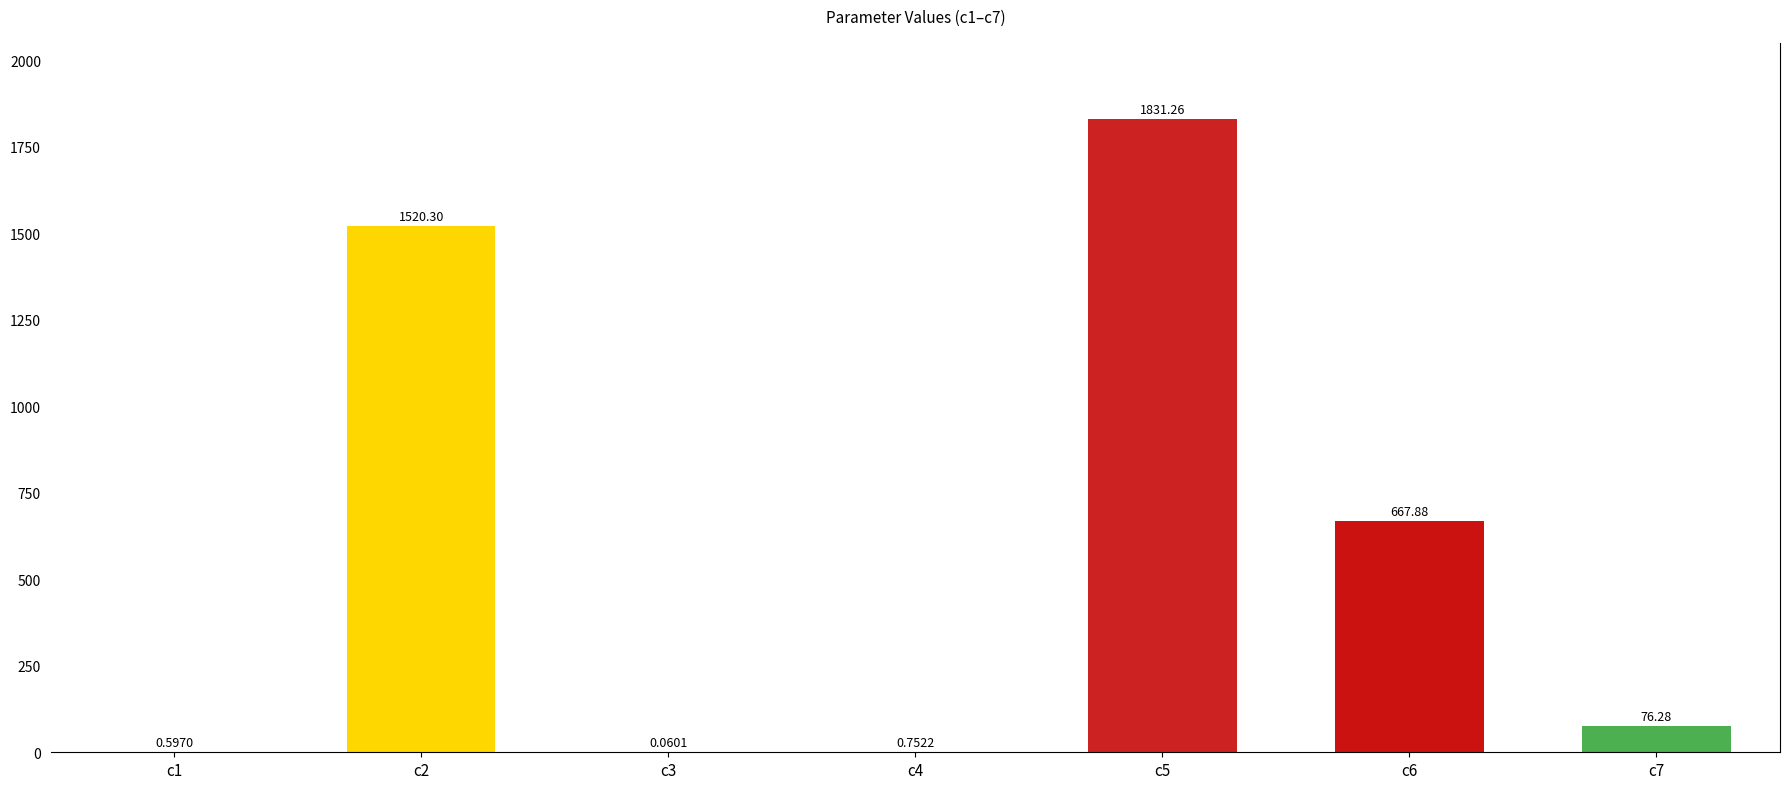

What is the sum of the values at c4 and c6?

668.6